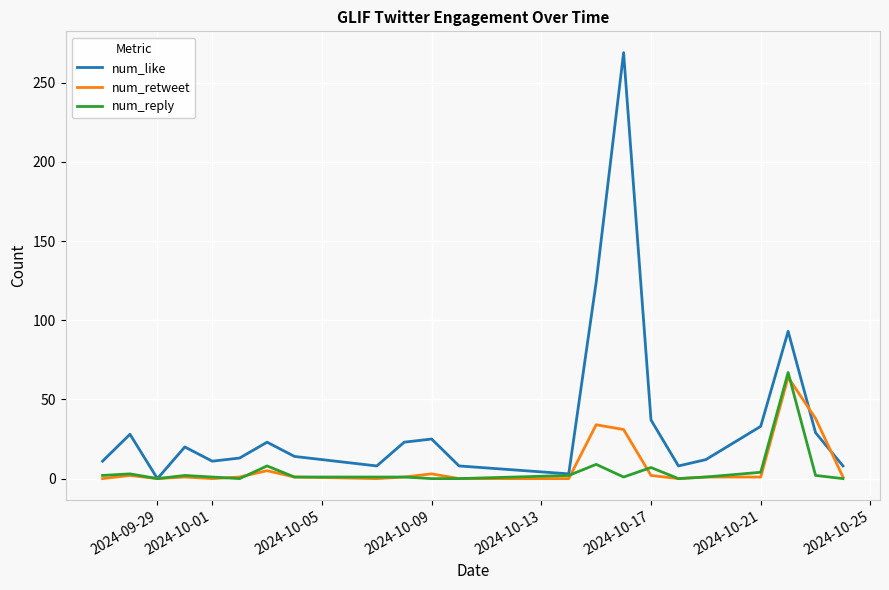

Which series has the largest total across all categories?

num_like